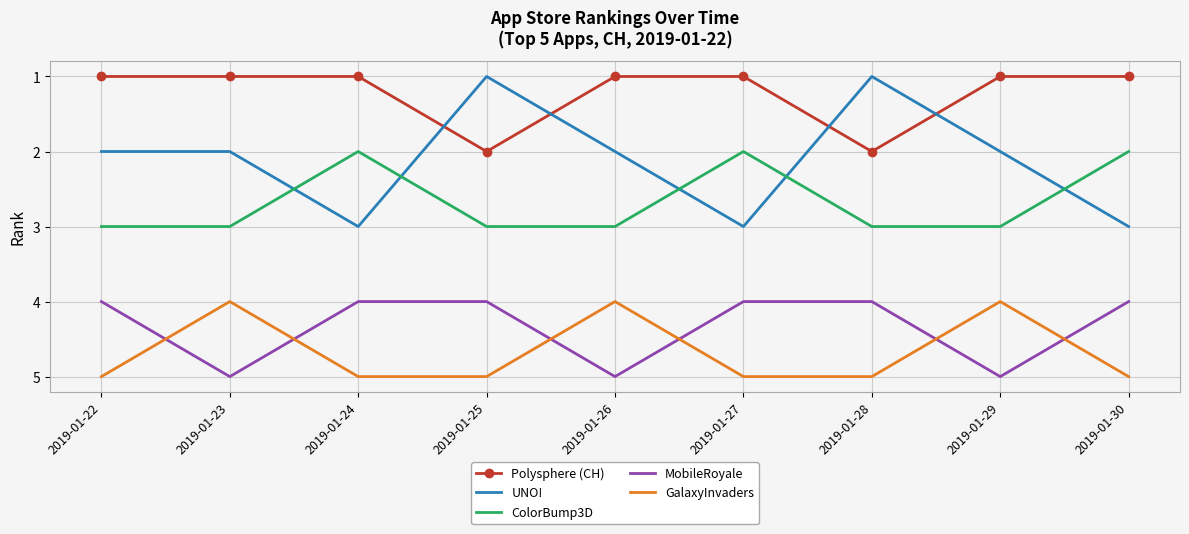

Is the value of MobileRoyale at 2019-01-23 greater than the value of Polysphere (CH) at 2019-01-29?

Yes